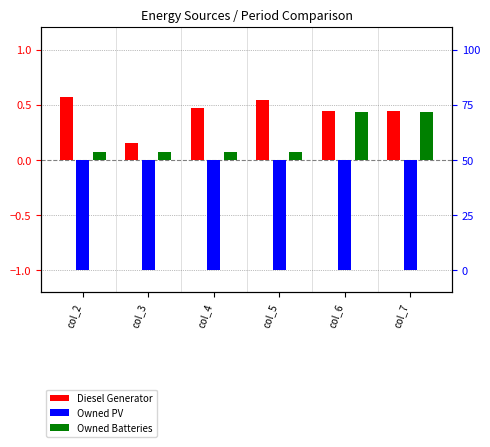

Is the value of Owned Batteries at col_6 greater than the value of Owned PV at col_3?

Yes